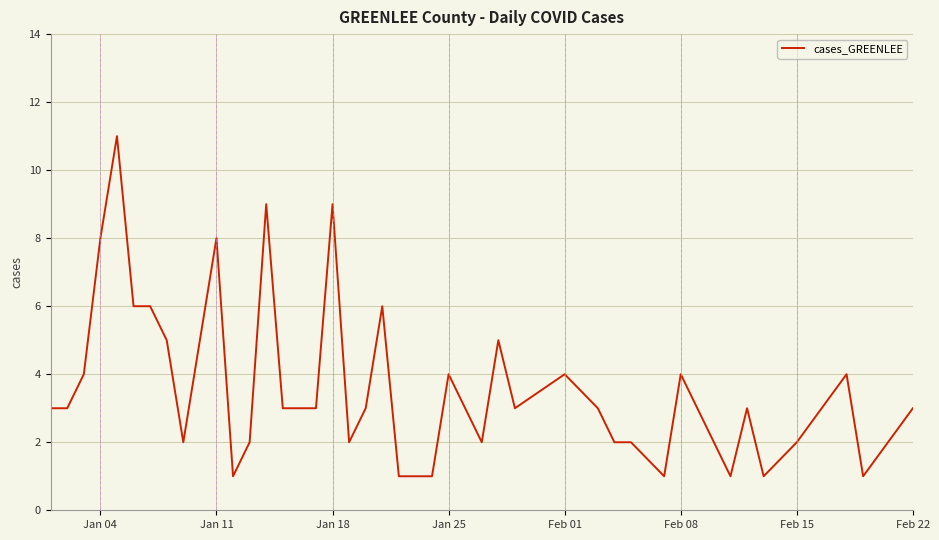

What is the difference between the second highest and second lowest values?

8